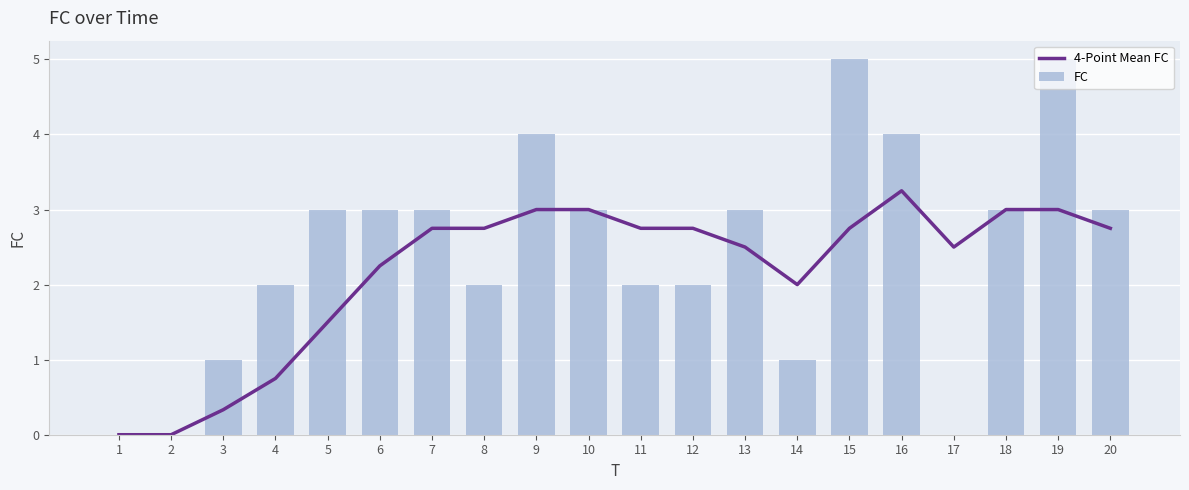

Reading left to right, extract all data points from this chart.

4-Point Mean FC: 0.0	0.0	0.3	0.8	1.5	2.2	2.8	2.8	3.0	3.0	2.8	2.8	2.5	2.0	2.8	3.2	2.5	3.0	3.0	2.8
FC: 0.0	0.0	1.0	2.0	3.0	3.0	3.0	2.0	4.0	3.0	2.0	2.0	3.0	1.0	5.0	4.0	0.0	3.0	5.0	3.0